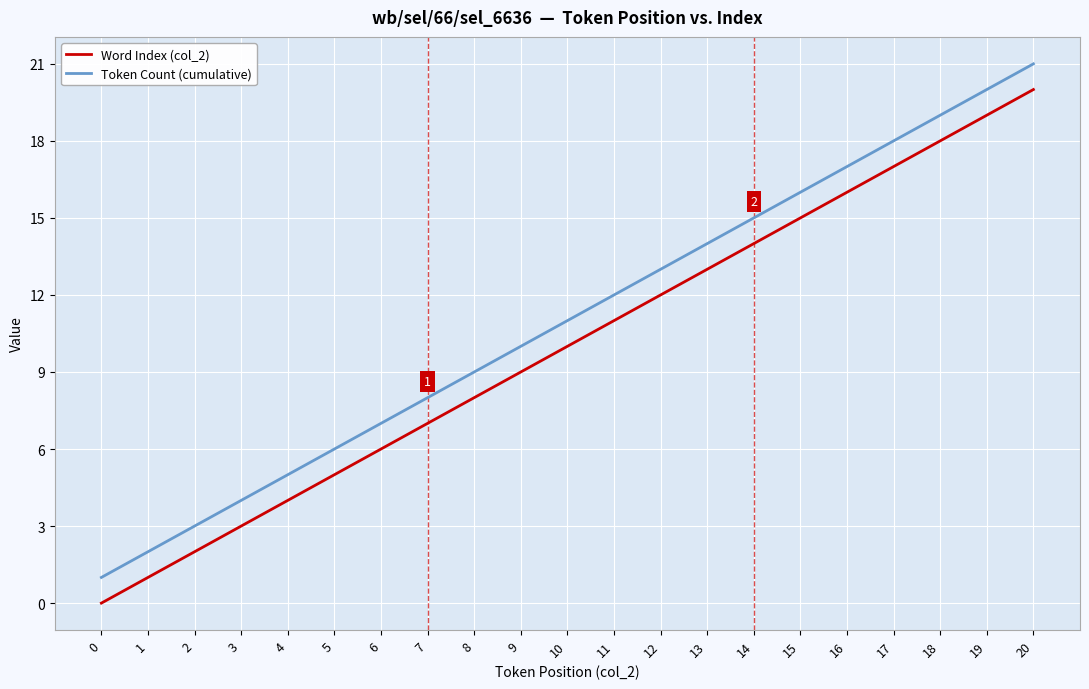

Reading left to right, what are all the values shown in this chart?

Word Index (col_2): 0	1	2	3	4	5	6	7	8	9	10	11	12	13	14	15	16	17	18	19	20
Token Count (cumulative): 1	2	3	4	5	6	7	8	9	10	11	12	13	14	15	16	17	18	19	20	21